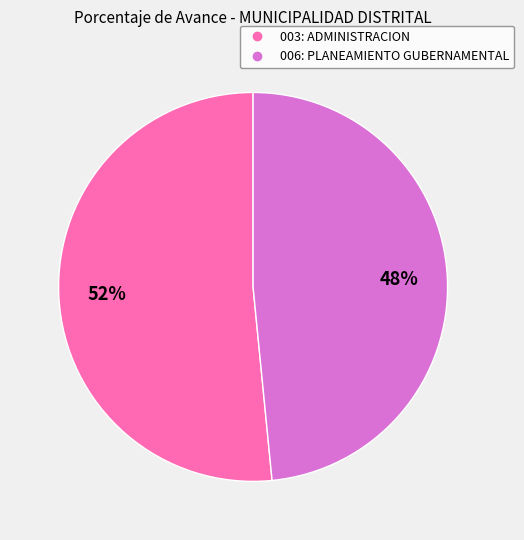

Which slice is the smallest?

006: PLANEAMIENTO GUBERNAMENTAL